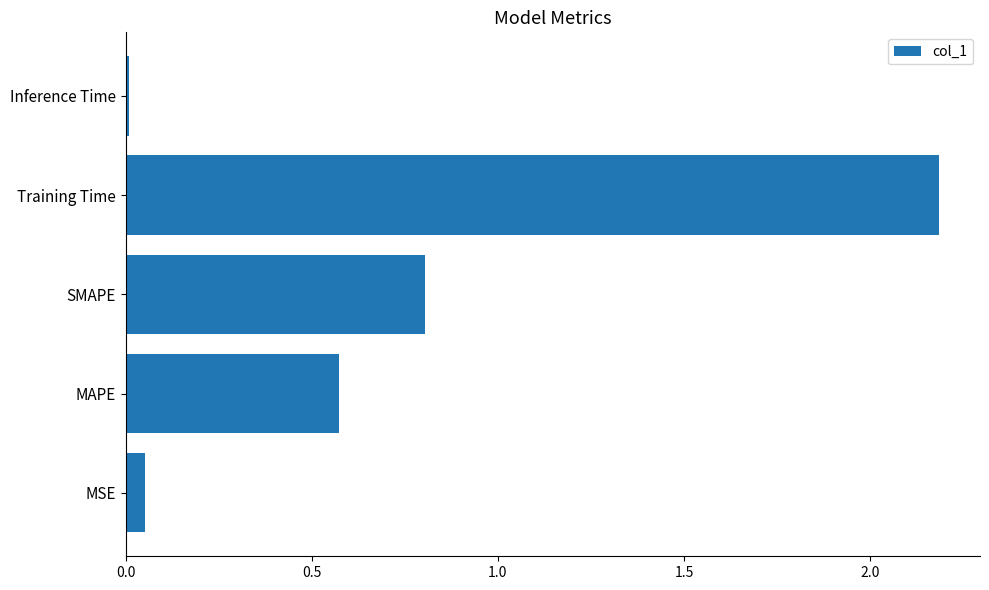

How many distinct data groups are displayed?

1